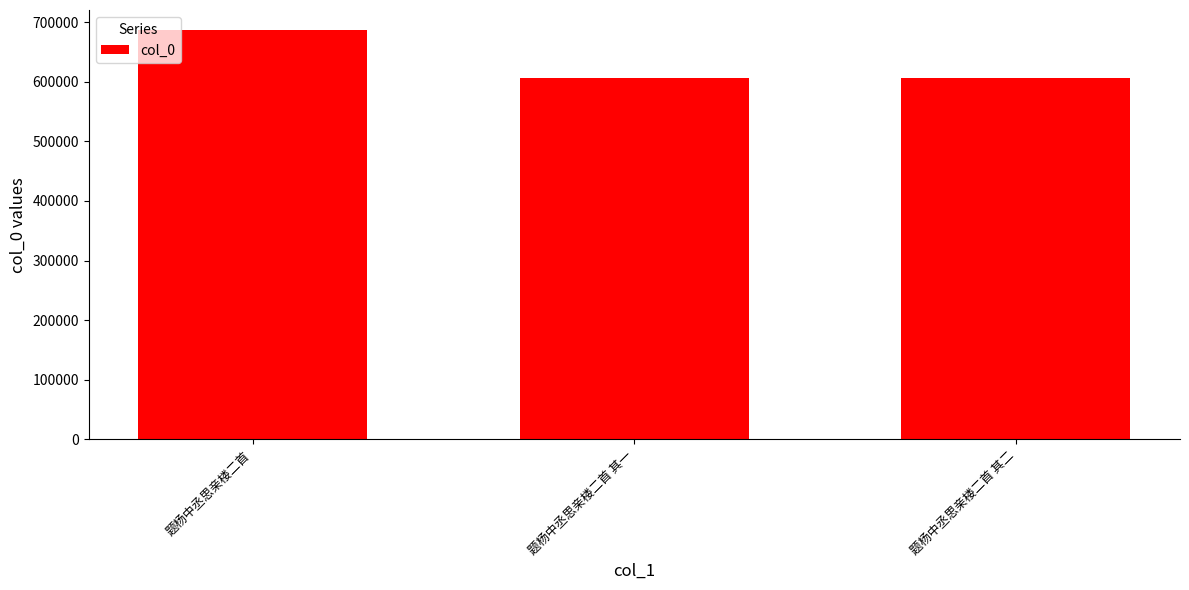

Is it true that the value at 题杨中丞思亲楼二首 其二 is 252105?

False